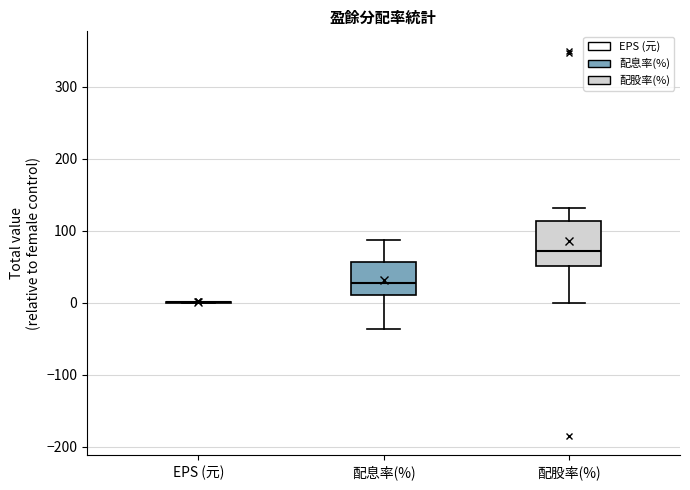

Reading left to right, transcribe this box plot: for each box, give where its median line is, the range the box spans, and where its two whiskers end, as read against the y-axis. The values are not printed on the chart, so give them approximately, as read against the axis.

EPS (元): box collapsed to a line at 0, whiskers 0 to 0
配息率(%): median 30, box 10 to 60, whiskers -40 to 90
配股率(%): median 70, box 50 to 110, whiskers 0 to 130